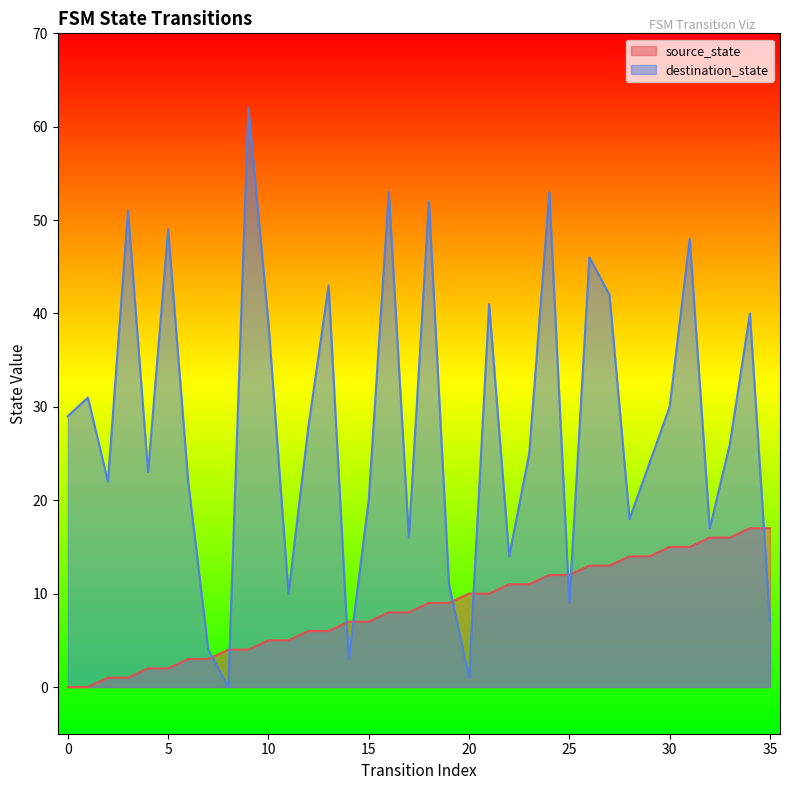

What is the total value across all series at 3?

52